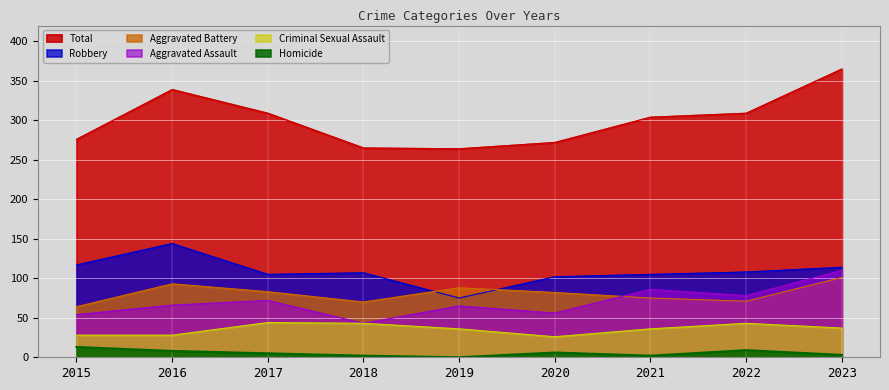

True or false: Total has a value of 304 at 2021.

True